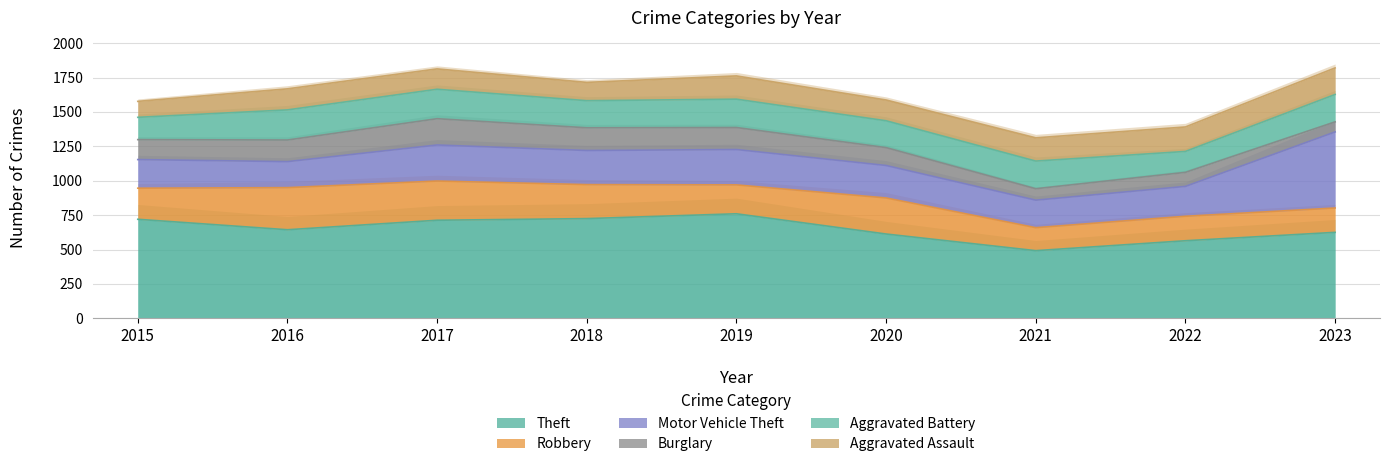

True or false: Burglary and Robbery intersect in this chart.

False